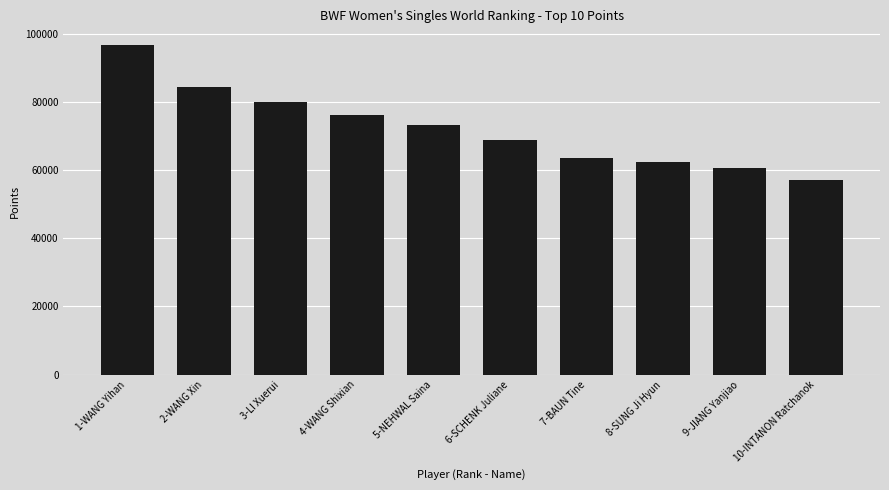

Reading left to right, extract all data points from this chart.

96682.8	84203.8	79976.7	76032.1	73181.7	68679.0	63469.5	62341.4	60534.2	57124.9